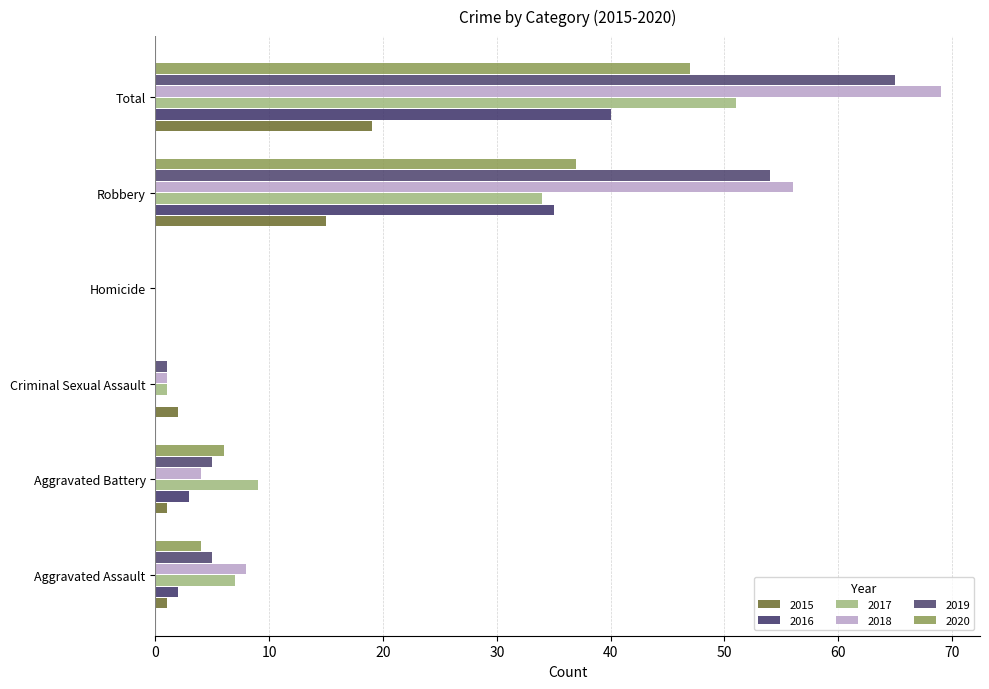

What is the sum of the 2015 values at Aggravated Battery and Homicide?

1